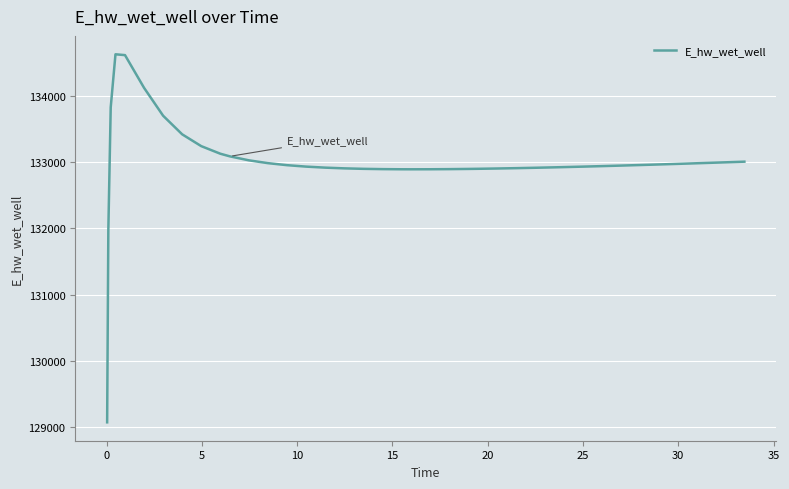

What is the difference between the maximum and minimum values?

5558.4